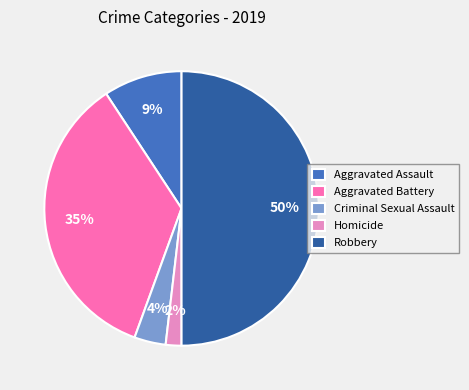

What is the largest slice in the pie chart?

Robbery